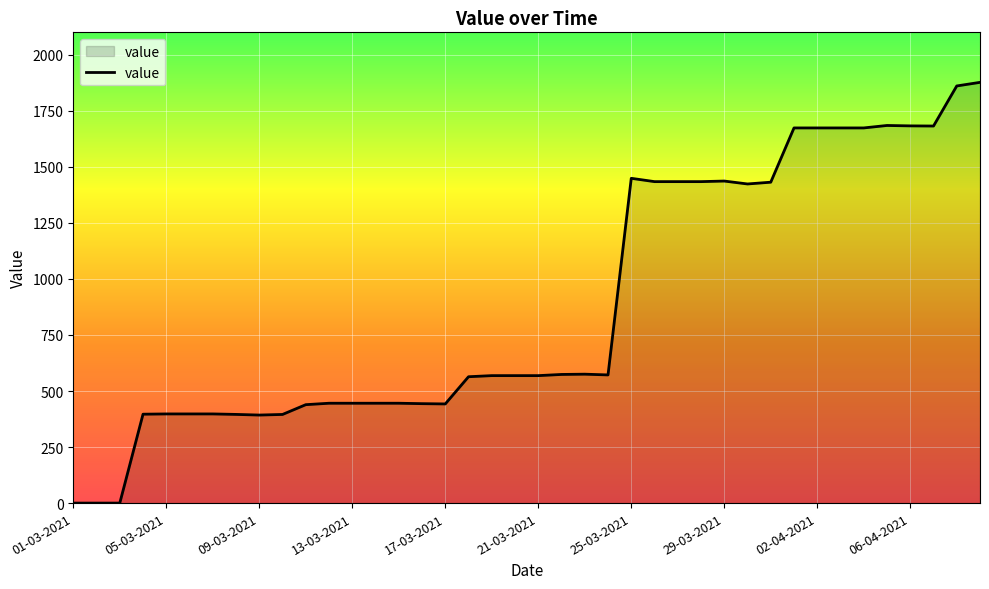

What is the difference between the maximum and minimum values?

1876.9